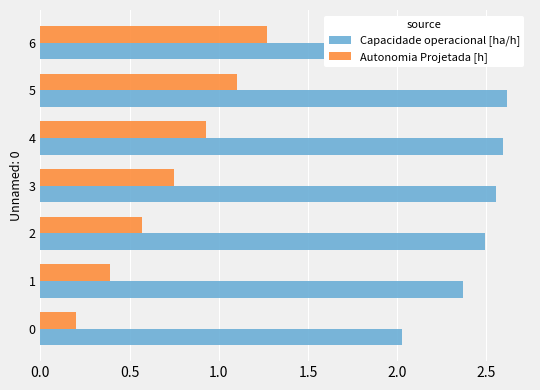

How many data points does each series have?

7